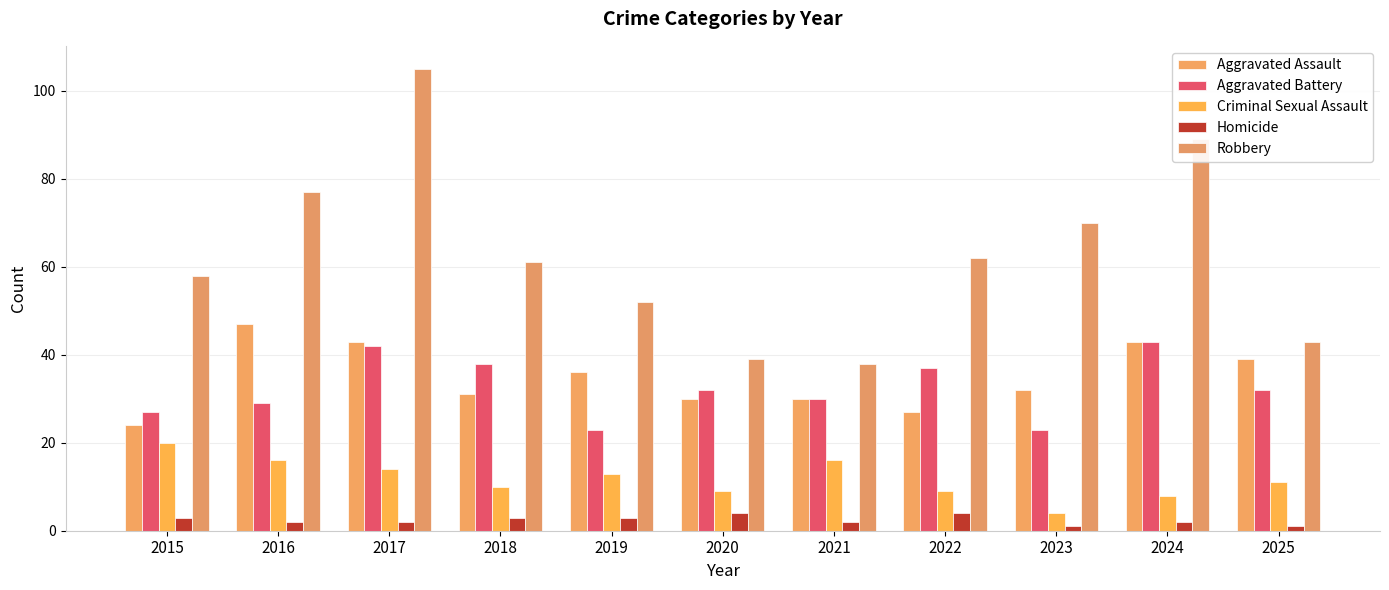

Where does the Homicide series first go above 2?

2015